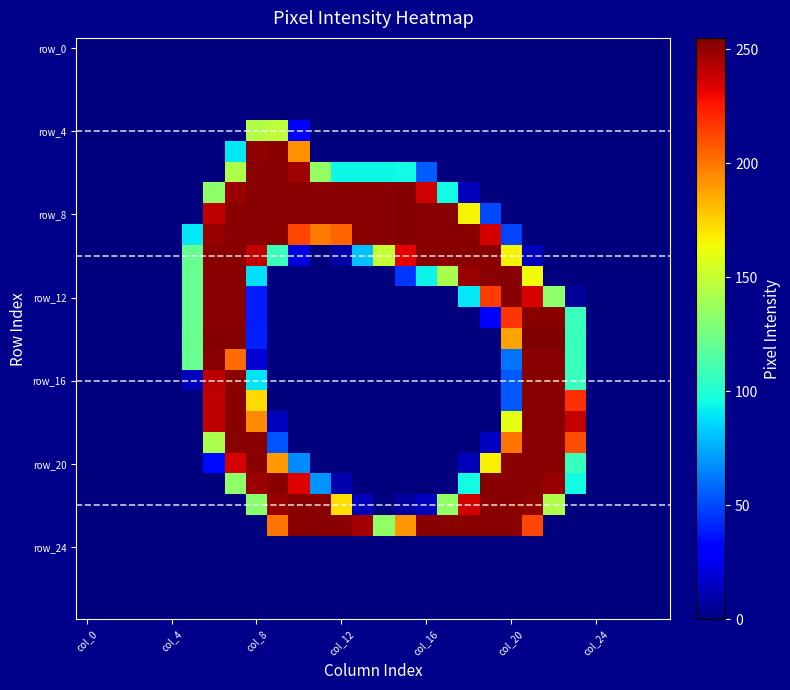

How many data points does each series have?

28